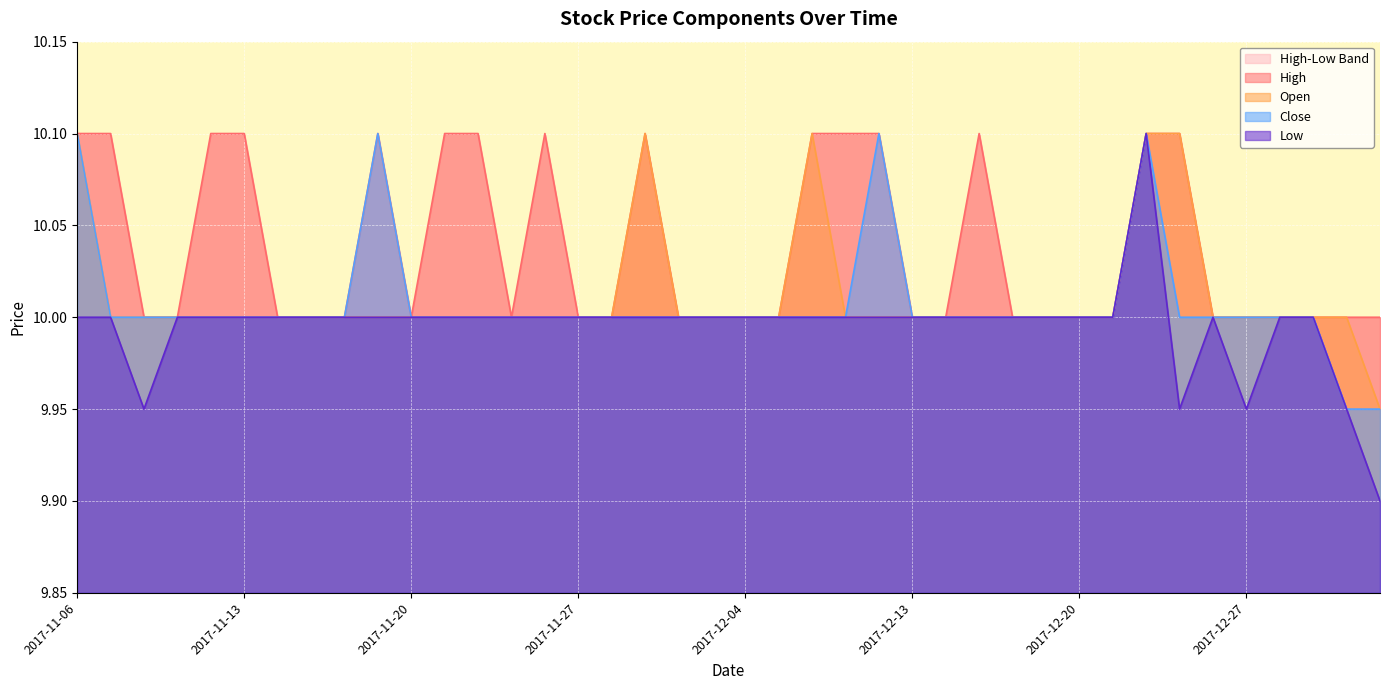

Which has a higher value, 2017-12-14 or 2017-12-12?

2017-12-12